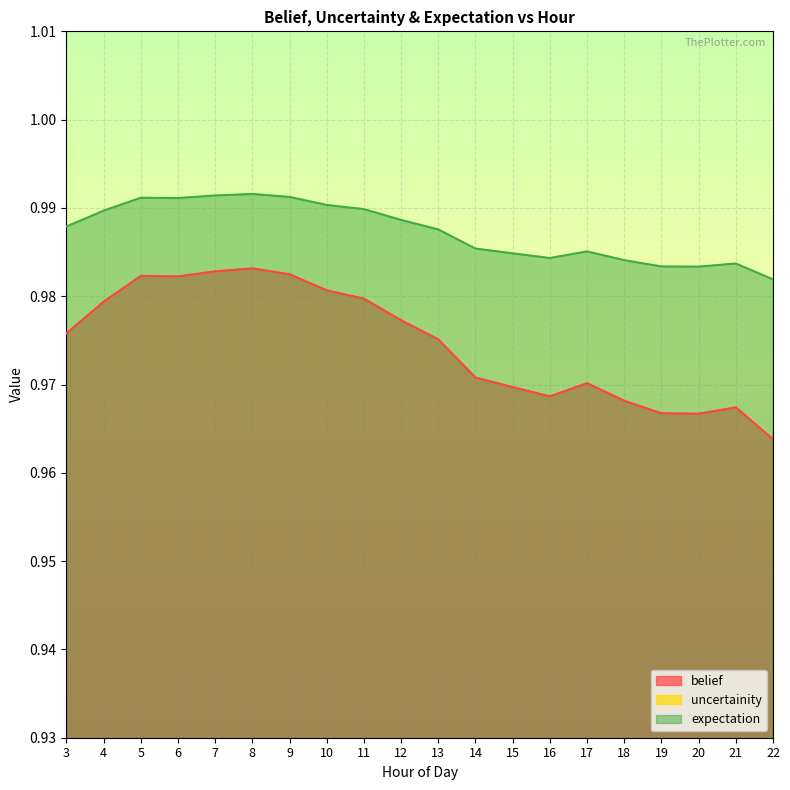

True or false: belief has a value of 0.5 at 8.

False